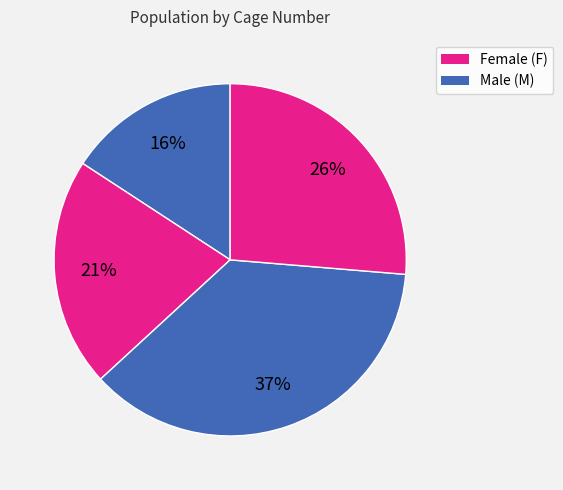

How many segments does this pie chart have?

4